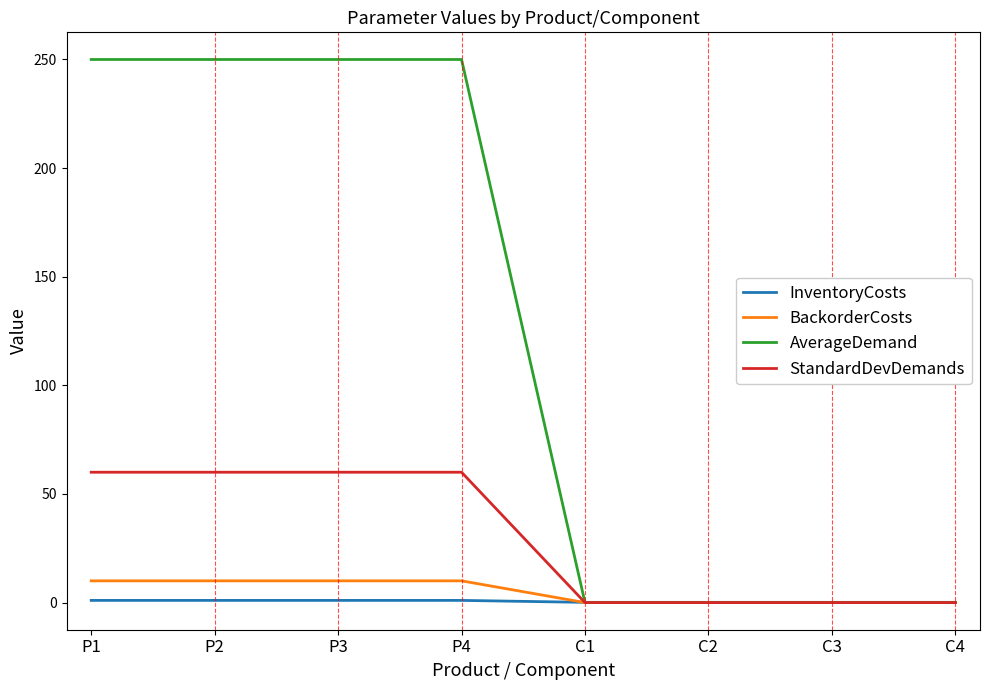

What is the greatest value displayed?

250.0